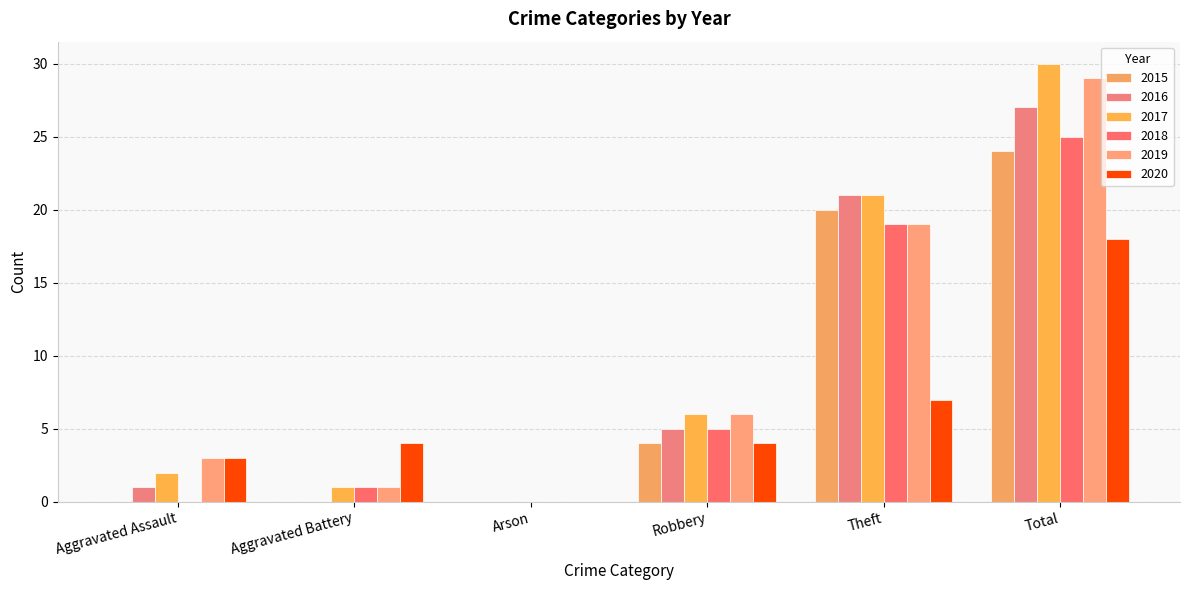

Where does the 2020 series first go above 4?

Theft